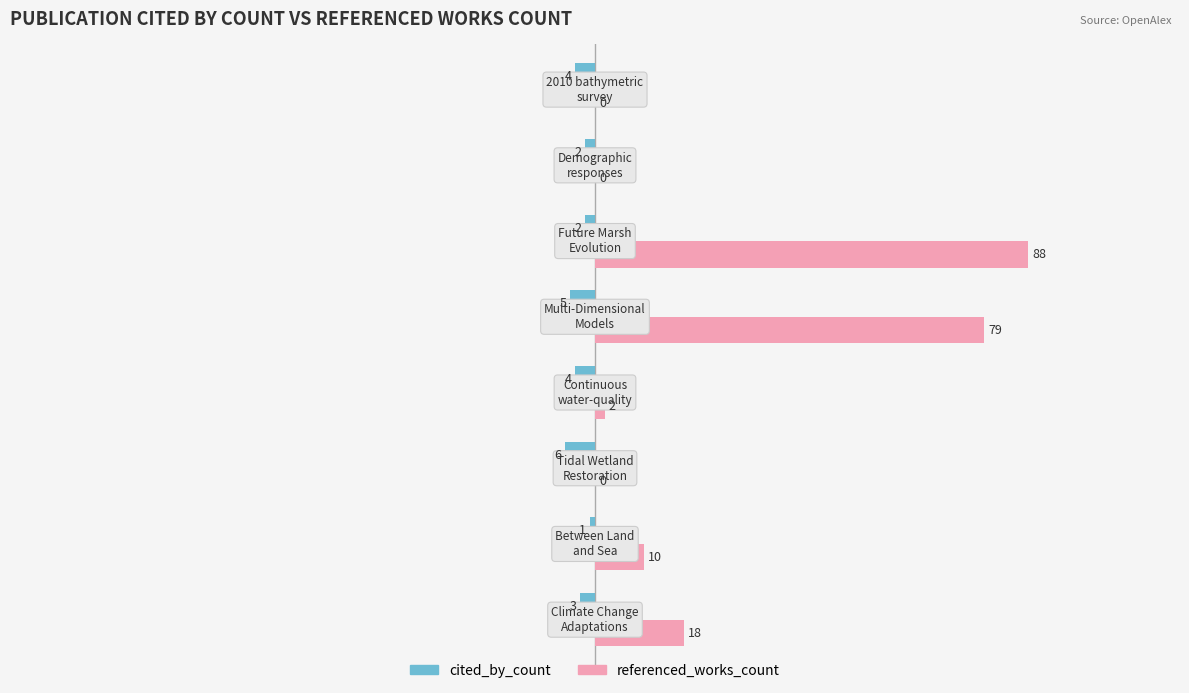

Which series has the largest total across all categories?

referenced_works_count